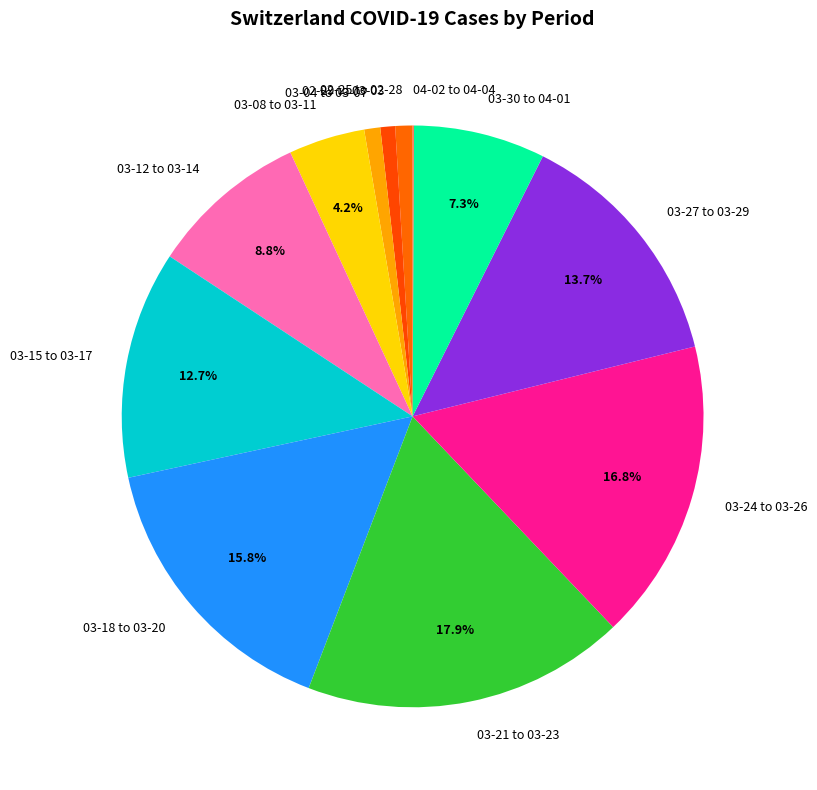

What is the largest slice in the pie chart?

03-21 to 03-23